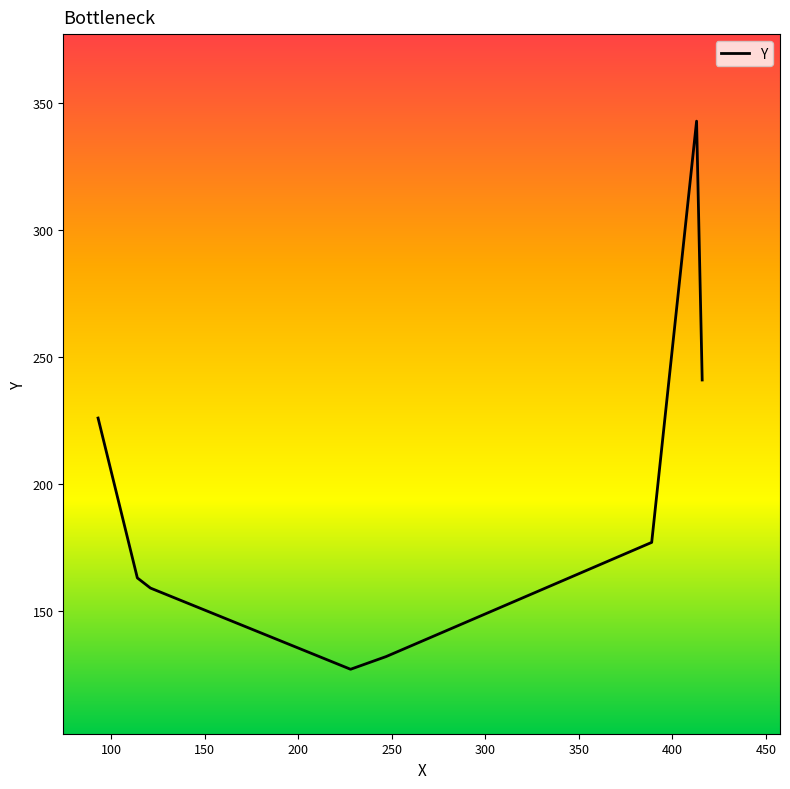

What is the difference between the maximum and minimum values?

216